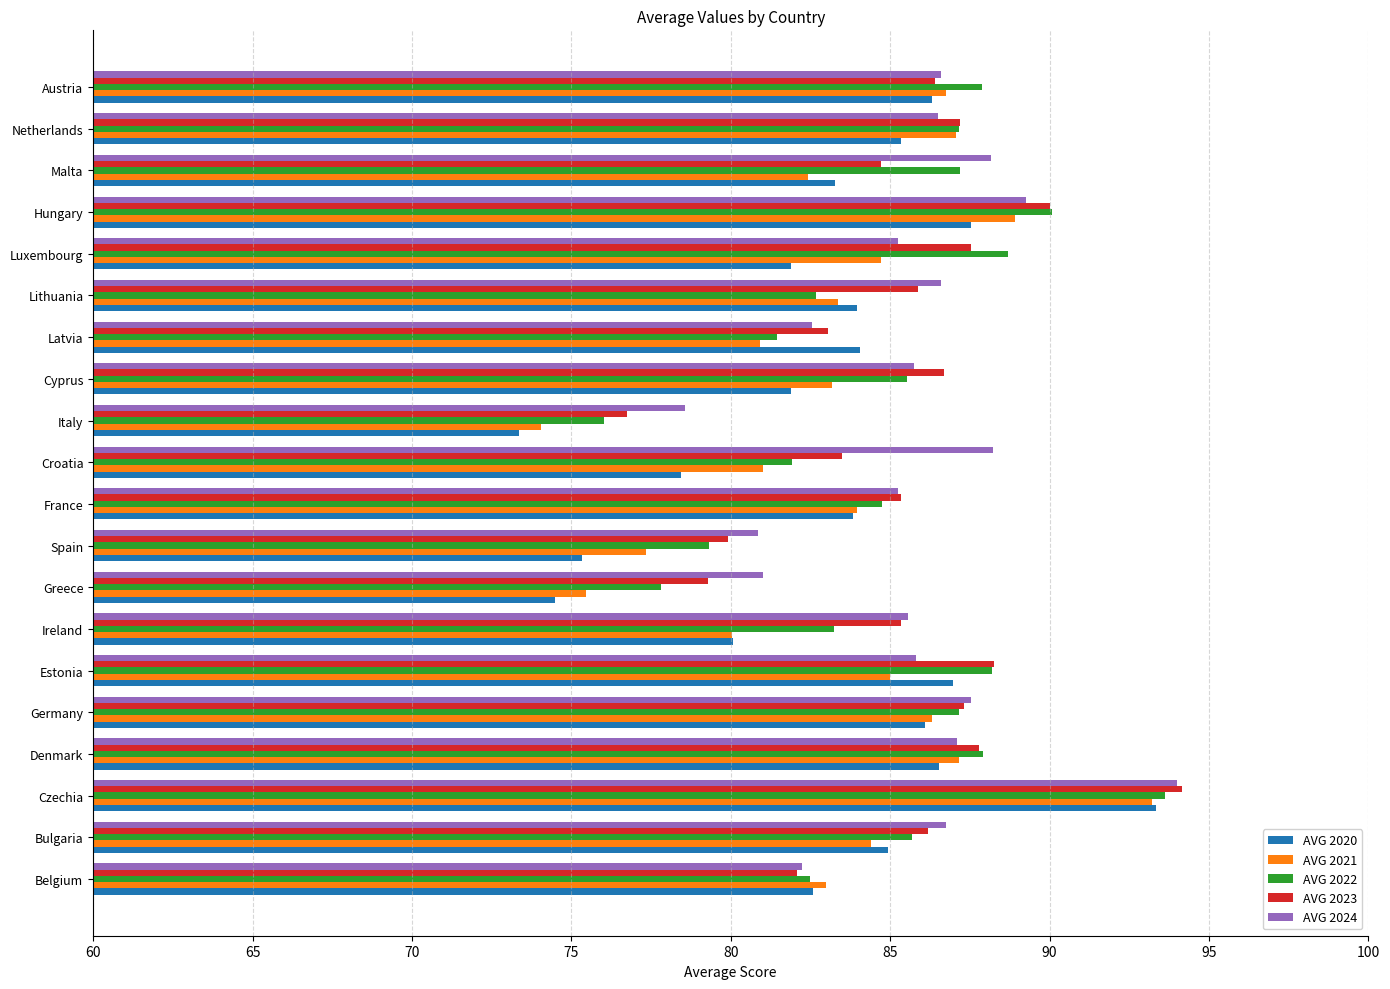

At which category does the chart reach its minimum across all series?

Italy